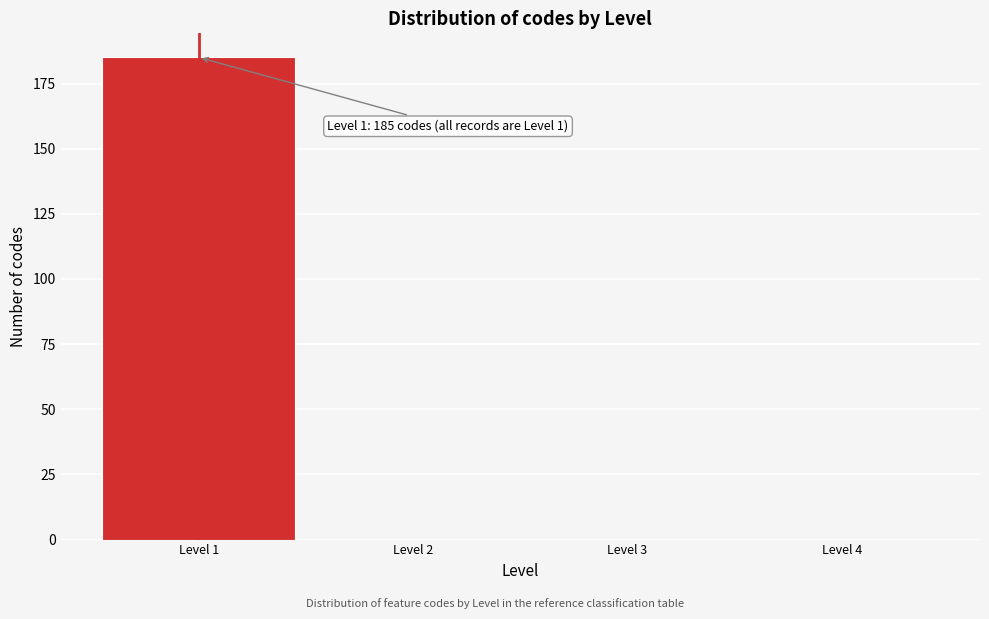

Which range on the x-axis has the tallest bar?

0.5 to 1.5